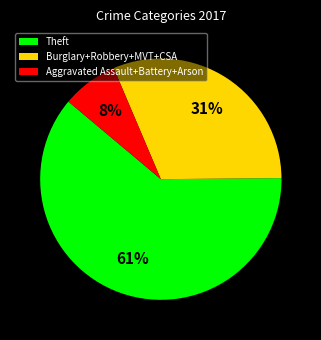

What is the majority slice?

Theft